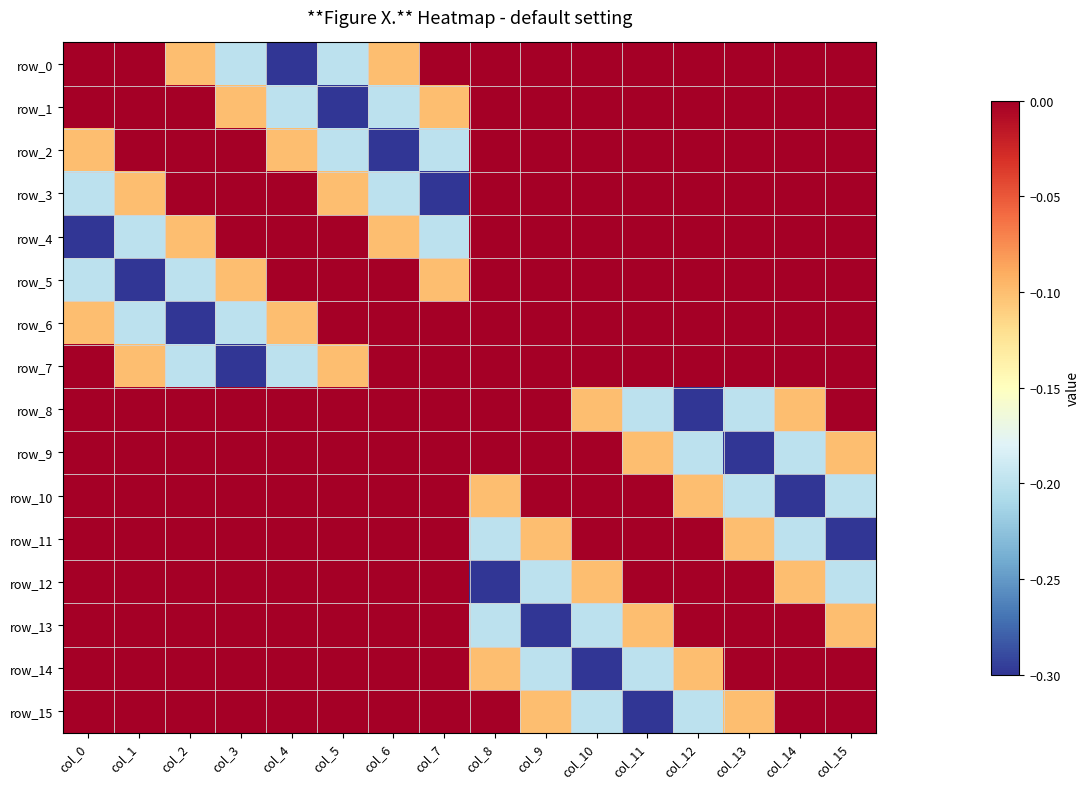

Rank the series by their maximum value, from highest to lowest.

row_0, row_1, row_2, row_3, row_4, row_5, row_6, row_7, row_8, row_9, row_10, row_11, row_12, row_13, row_14, row_15